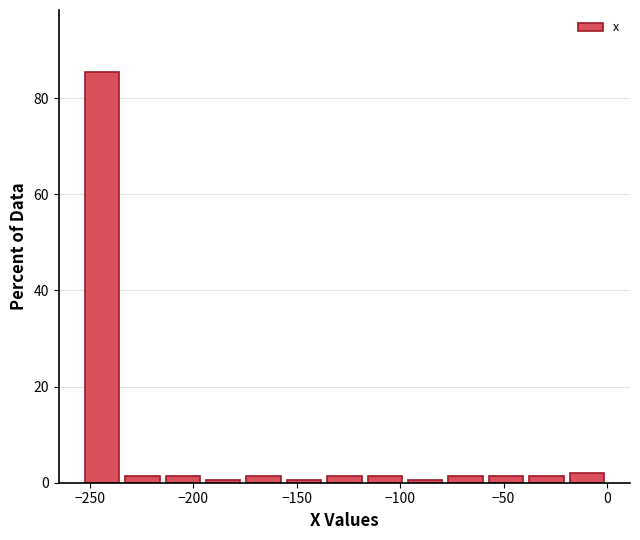

Read against the x-axis, roughly where is the centre of the tallest bar?

-245